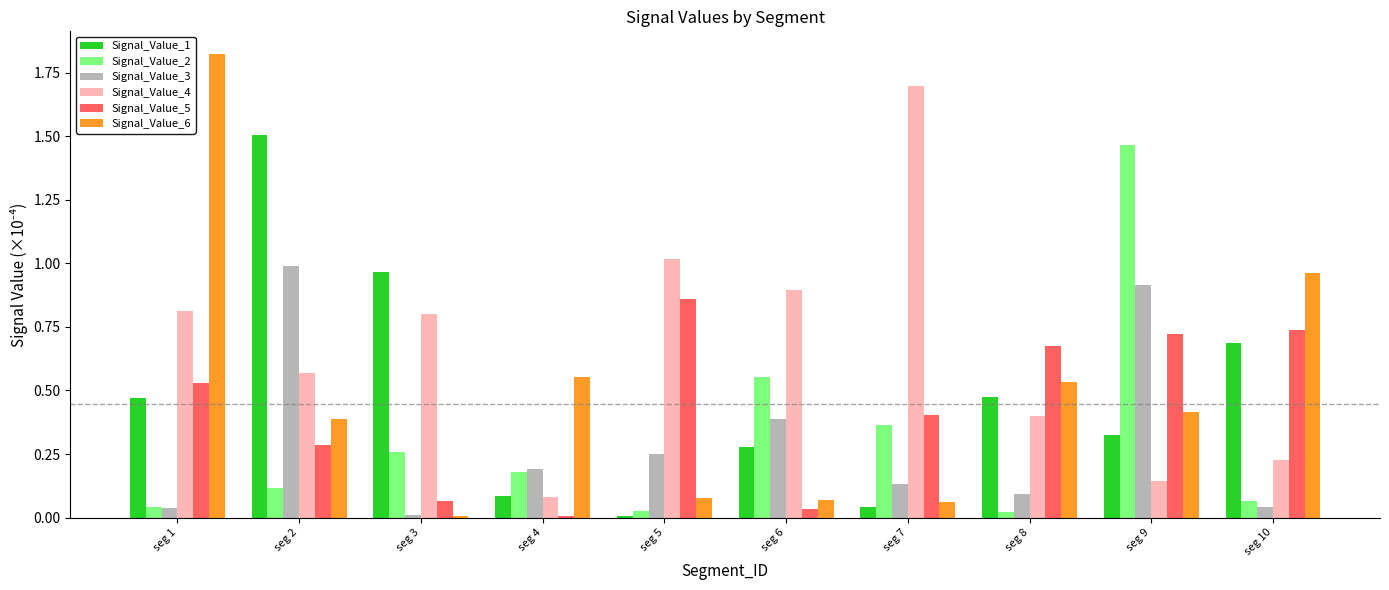

Is it true that Signal_Value_3 equals 1.4 at seg 9?

False